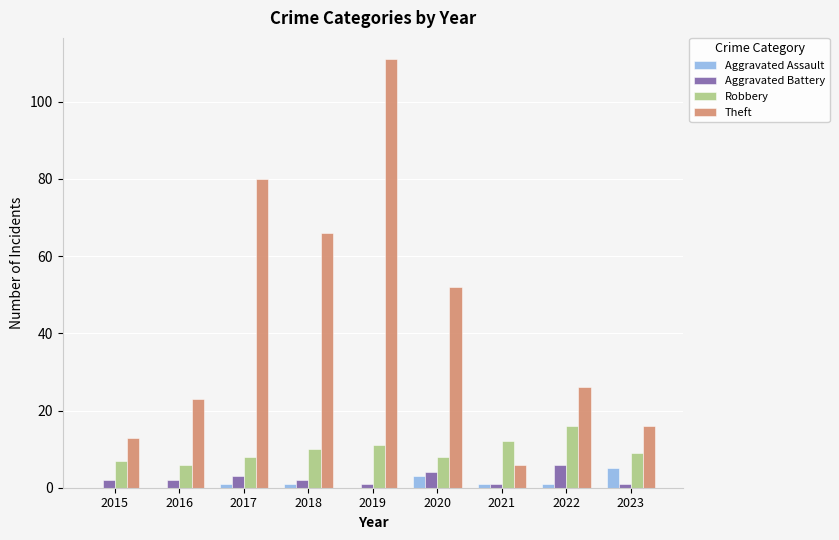

What is the sum of all Aggravated Battery values?

22